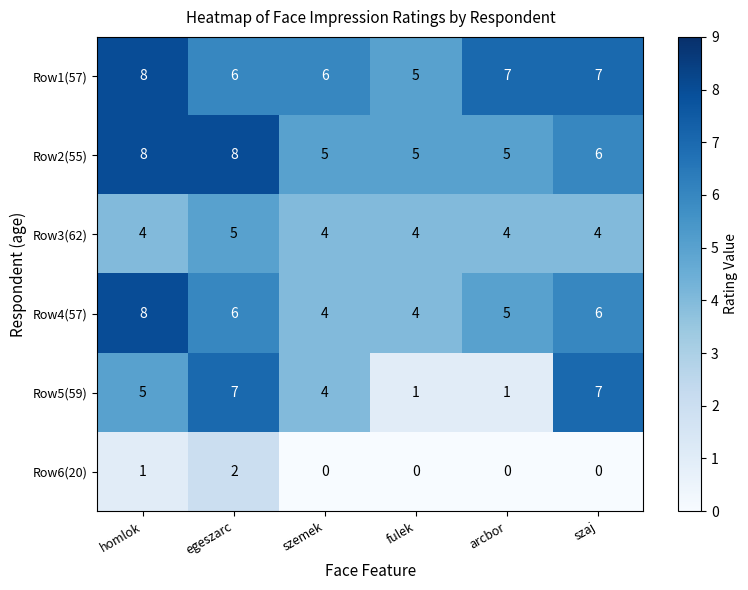

What is the lowest value of the Row4(57) series?

4